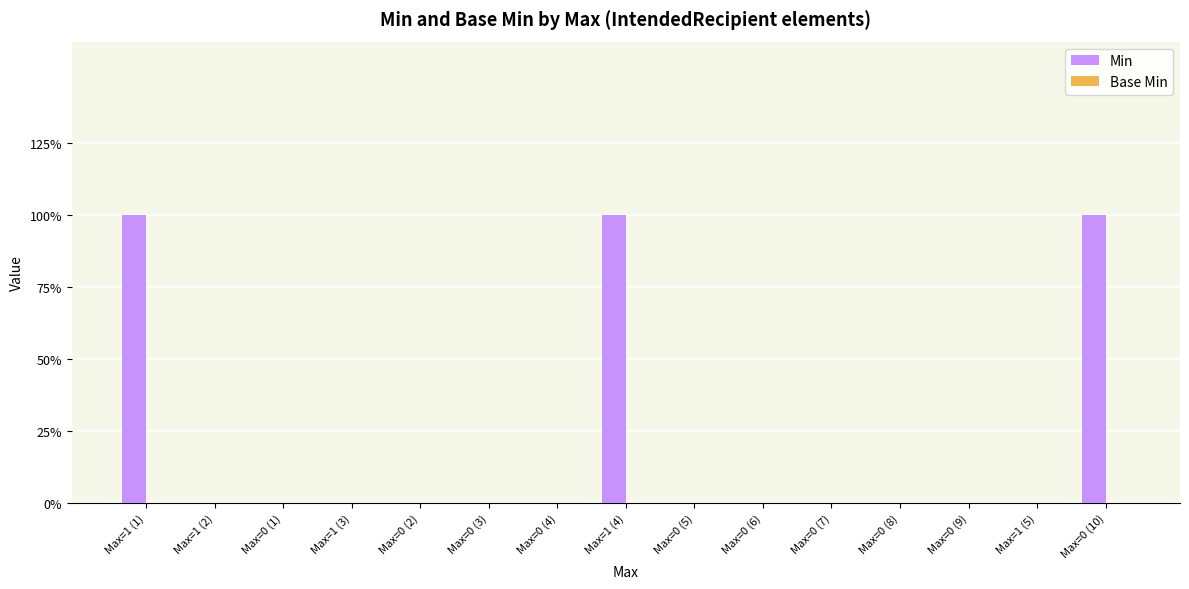

How many bars are there in total?

30